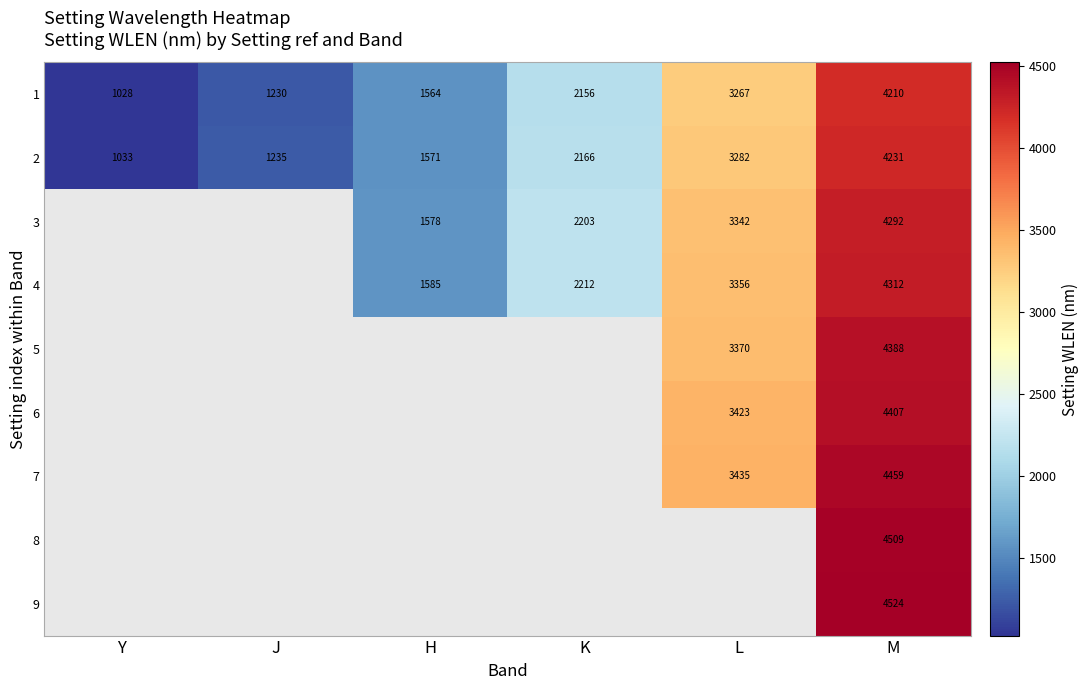

Which has a higher value, J or Y?

J